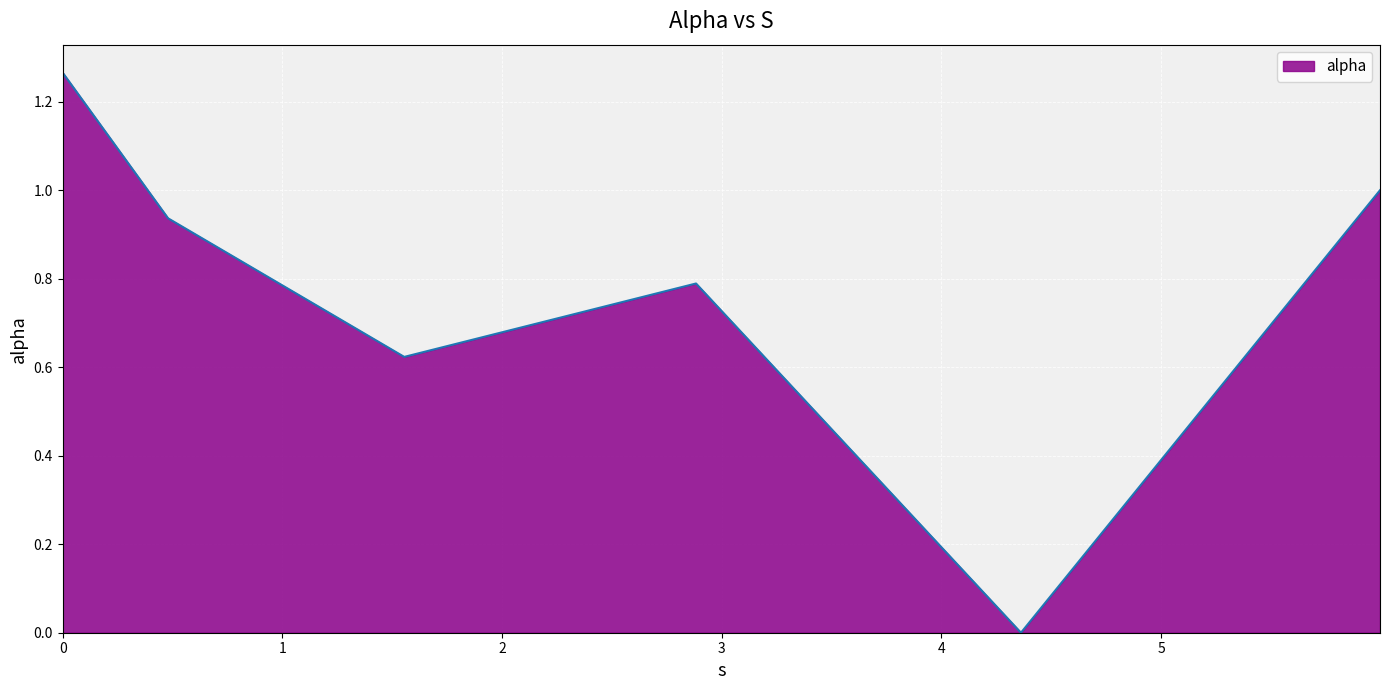

What is the sum of all values?

4.6